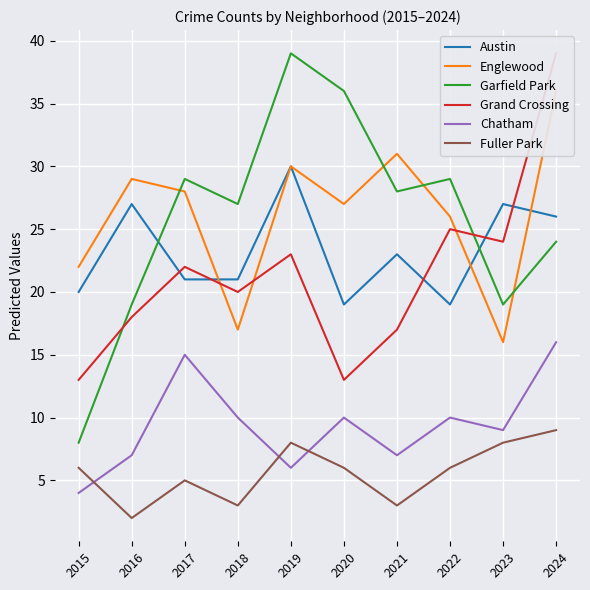

True or false: Fuller Park has more than 0 points higher than both neighbors.

True